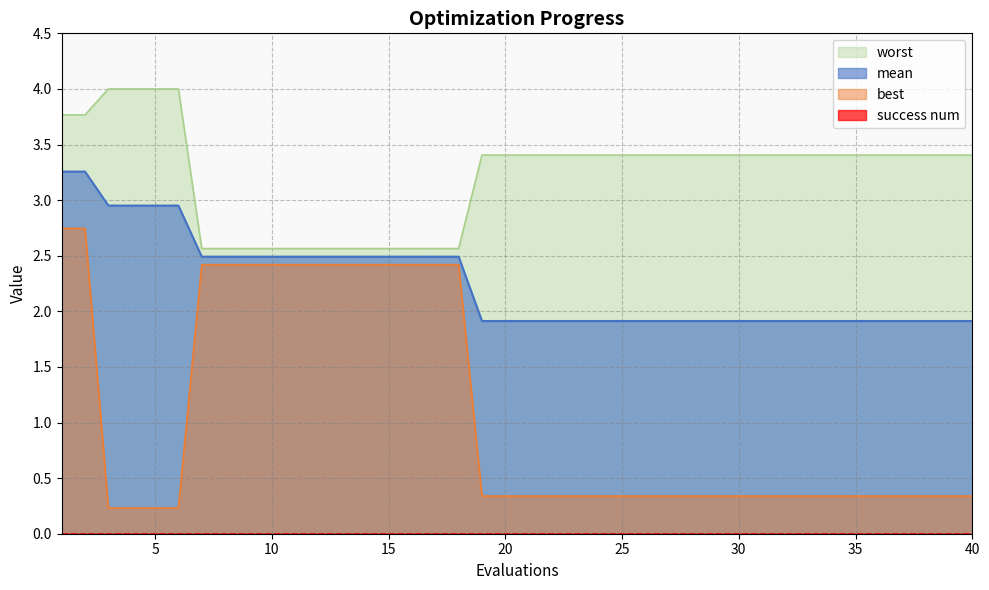

Between 38 and 39, which series saw the biggest shift?

mean